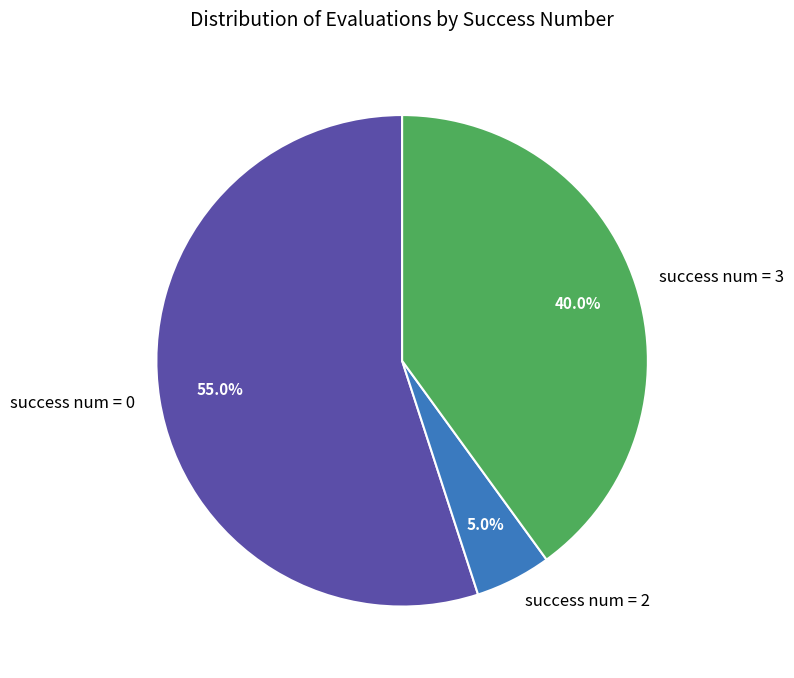

Which category has the biggest portion of the pie?

success num = 0